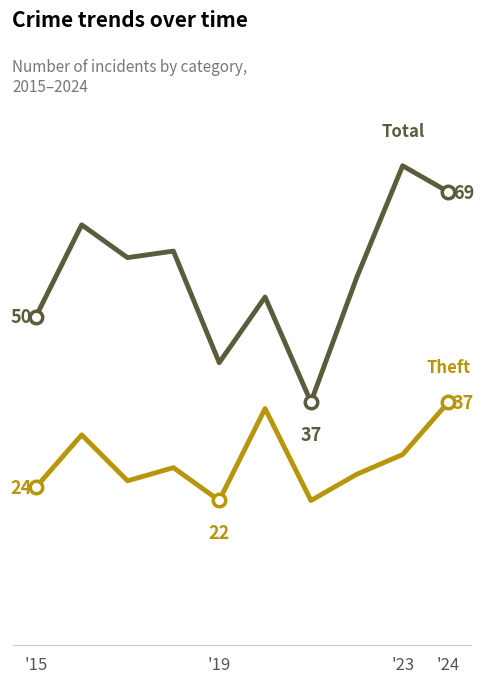

Does the chart have visible grid lines?

No